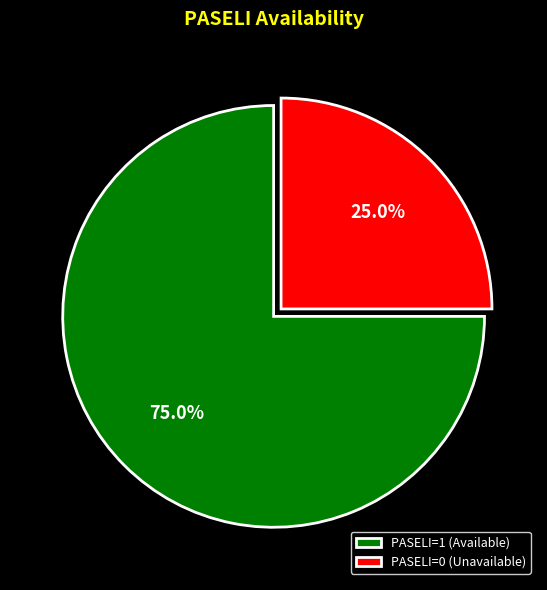

What is the largest slice in the pie chart?

PASELI=1 (Available)